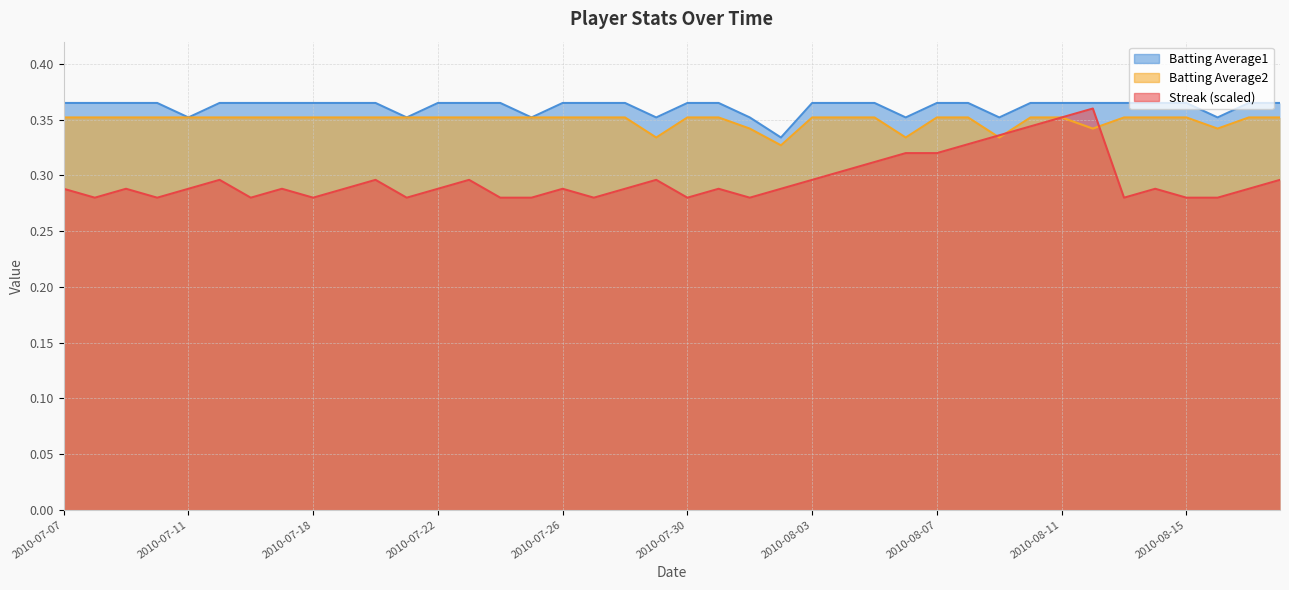

What is the approximate value of Batting Average1 at 2010-07-28?

0.4